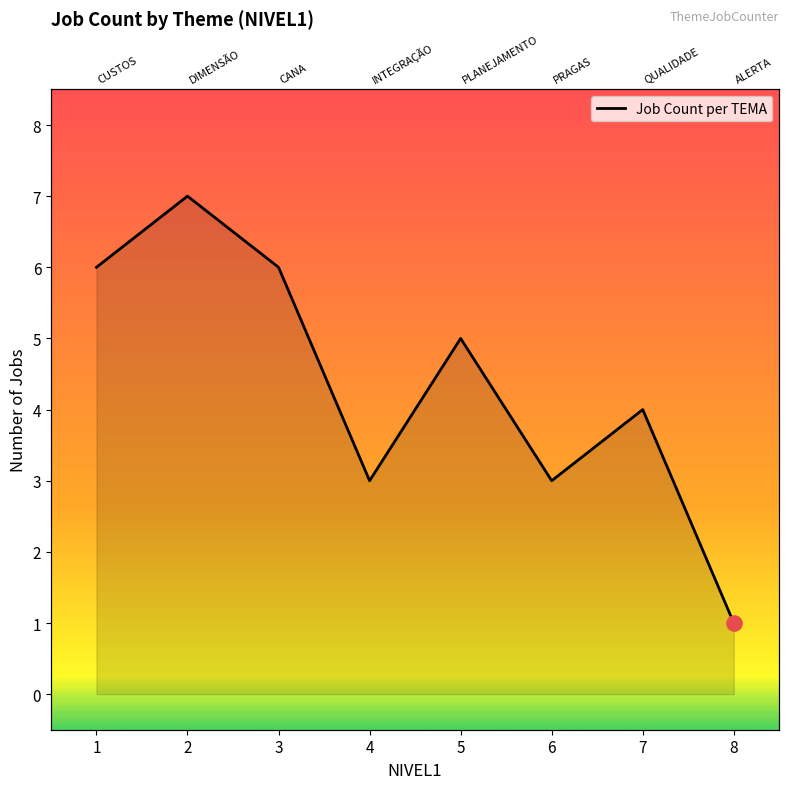

What is the change in value from 3 to 7?

-2